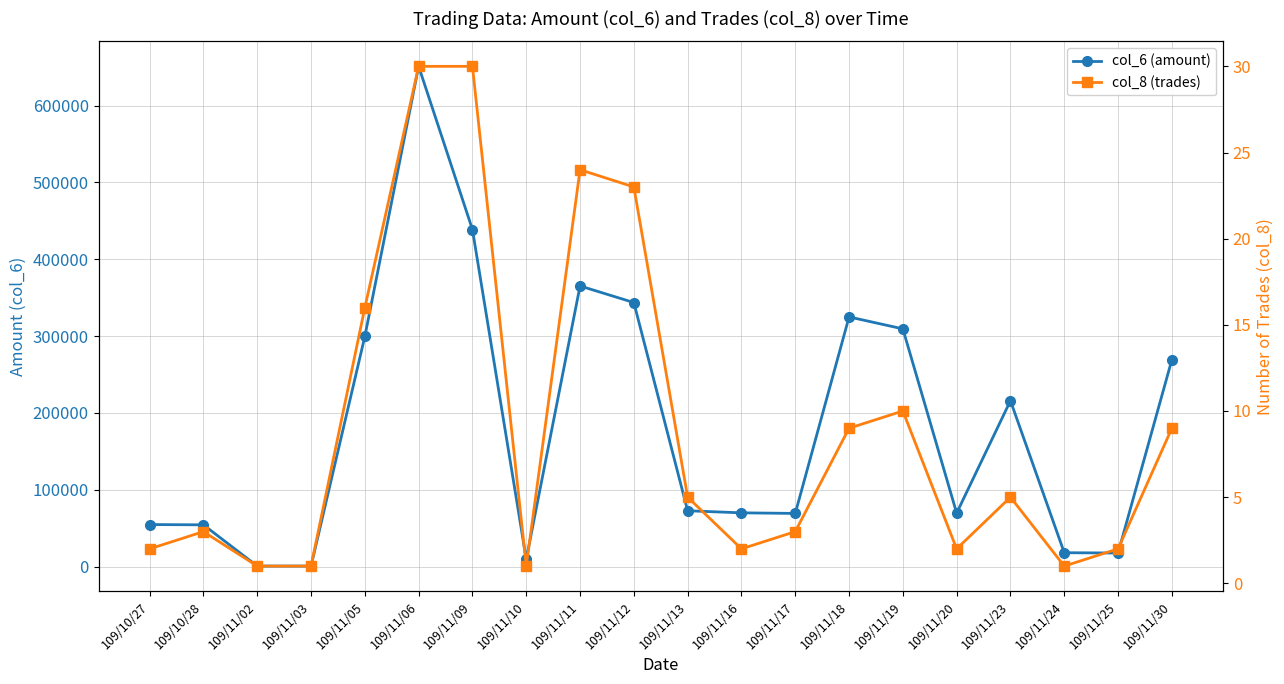

What is the average value of the col_6 (amount) series?

182730